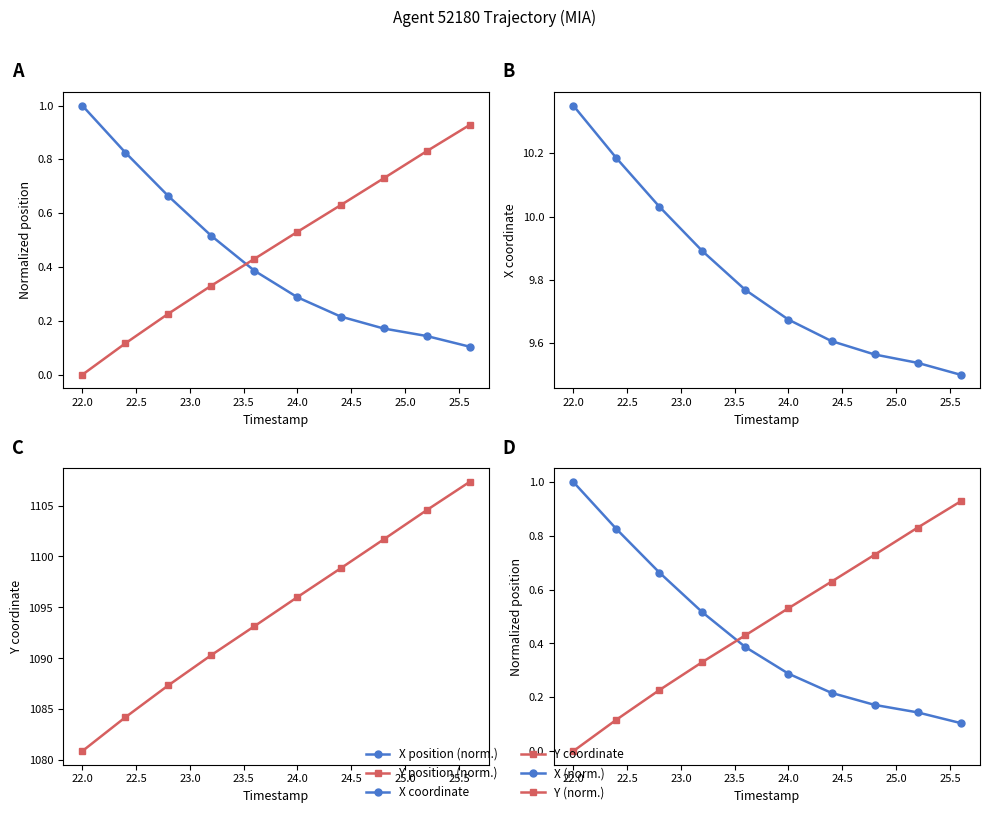

What is the difference between the Y position (norm.) values at 23.0 and 25.0?

0.4